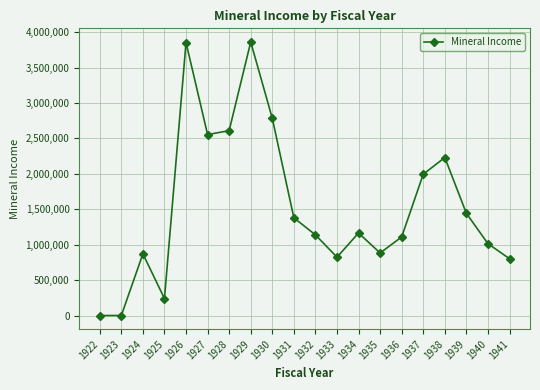

Is it true that the value at 1927 is 2553574?

True